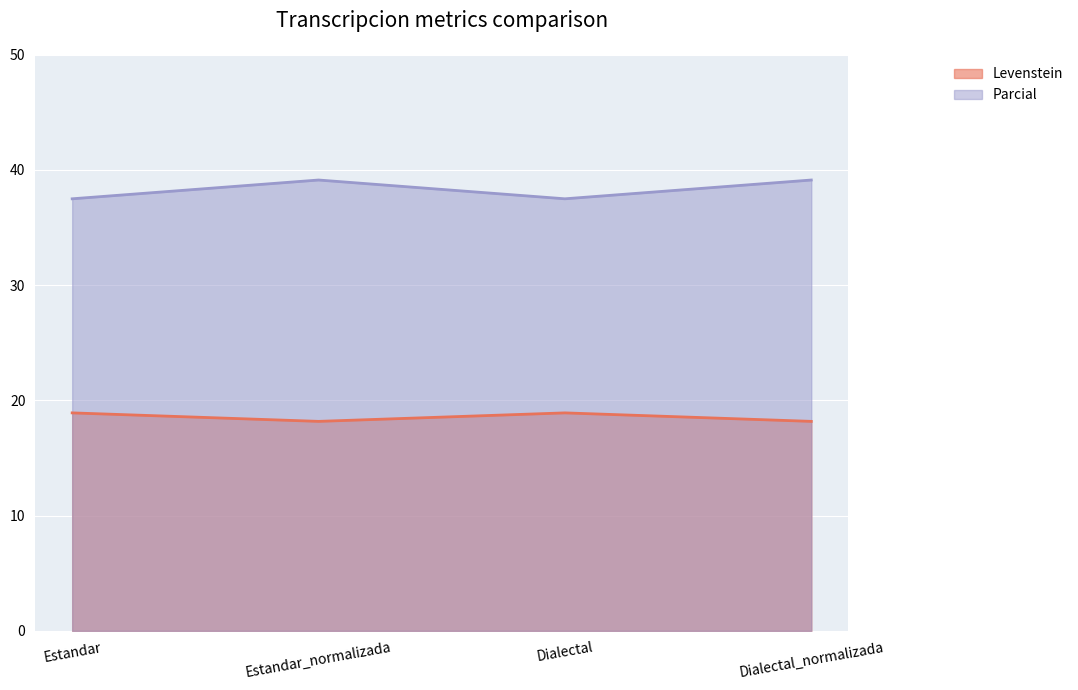

Which series has the largest range (max minus min)?

Parcial